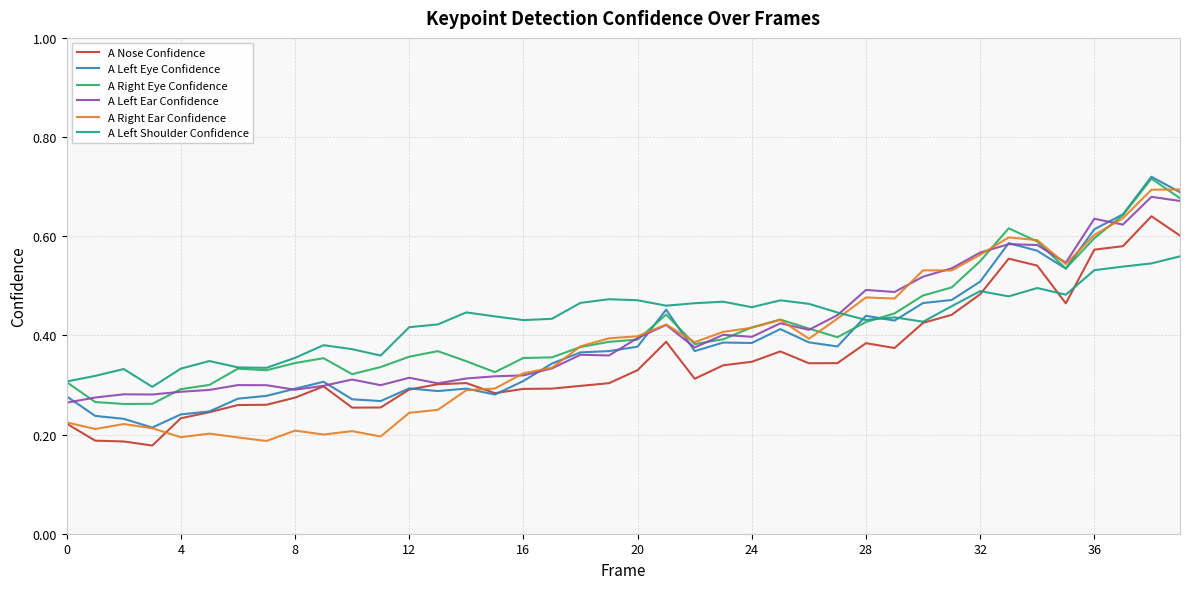

True or false: A Left Eye Confidence has more than 1 points higher than both neighbors.

True